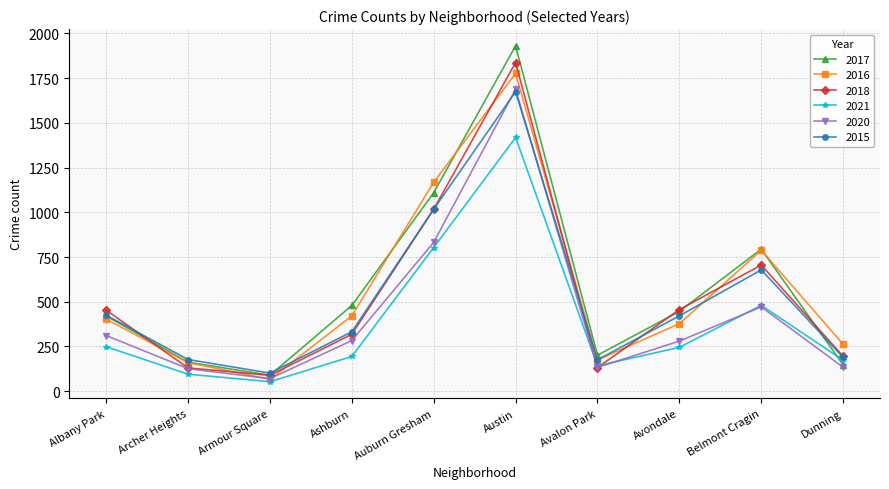

True or false: 2021 has more than 0 points higher than both neighbors.

True